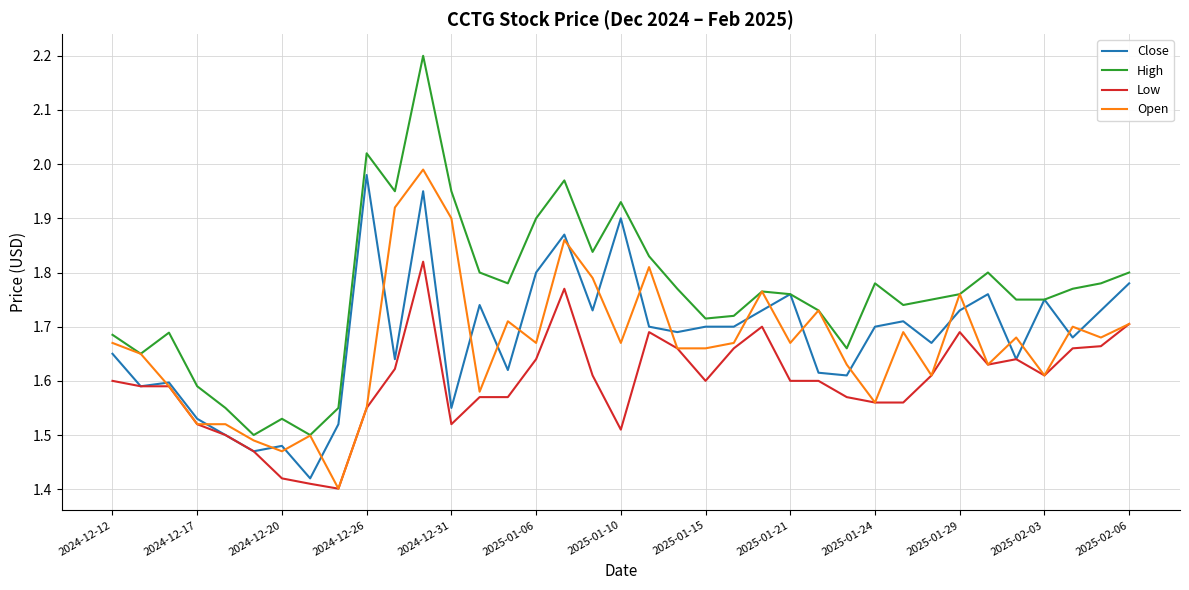

Which series has the largest total across all categories?

High